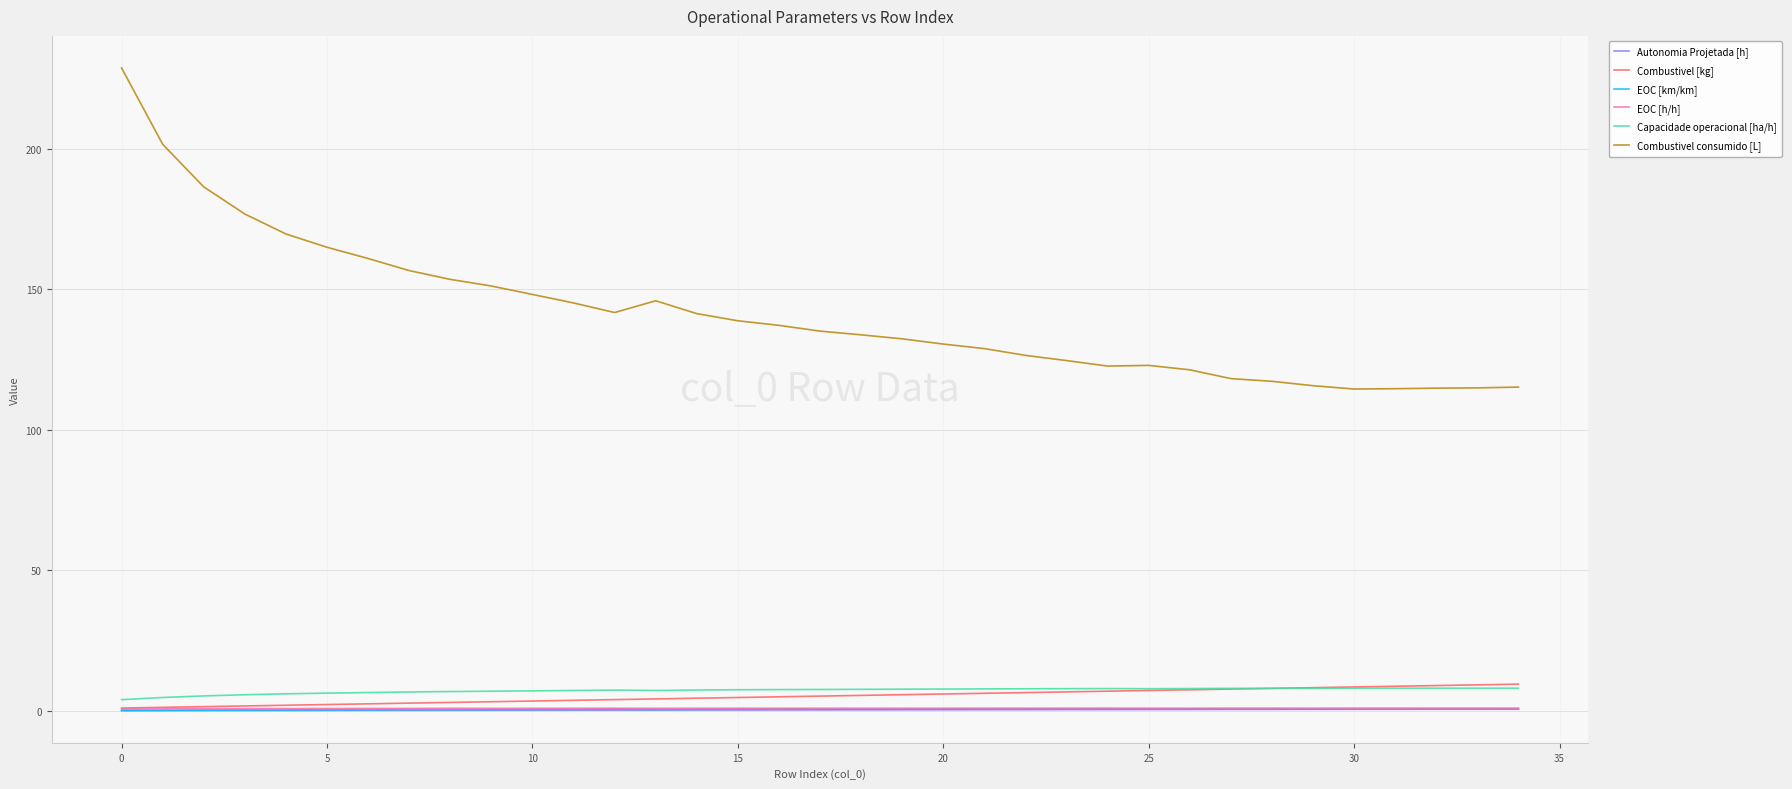

Count the number of categories in the chart.

35